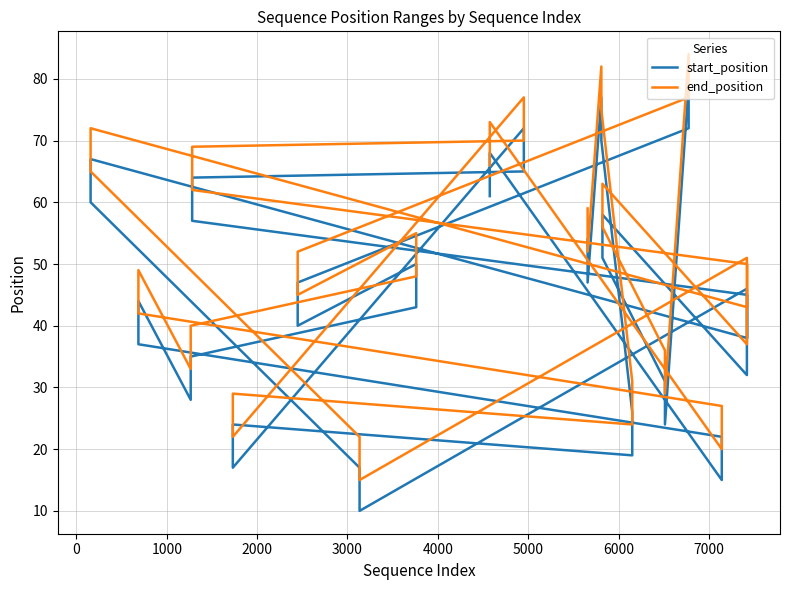

What is the difference between the maximum and minimum values in the start_position series?

69